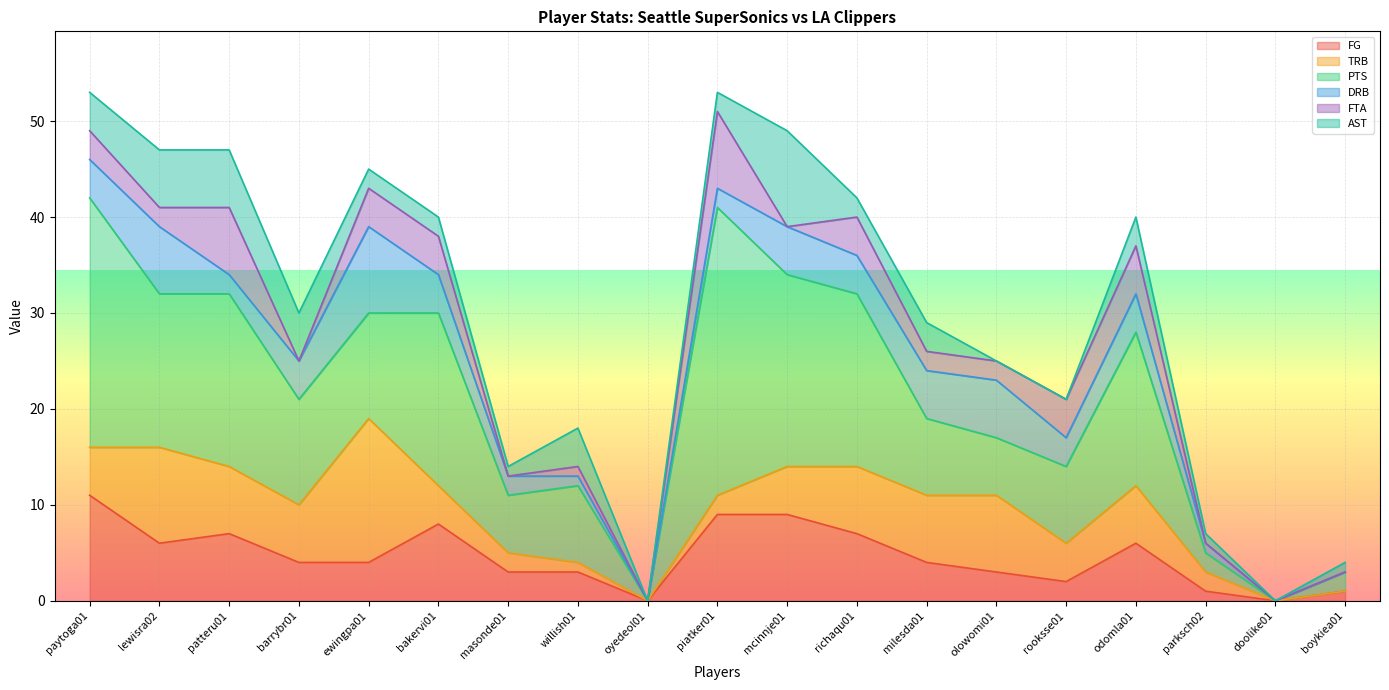

How many categories are shown in the chart?

19